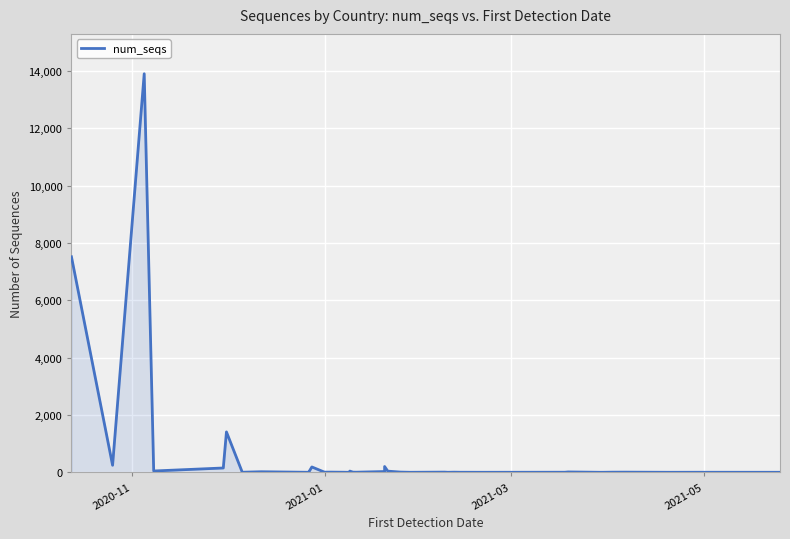

How many points are lower than both their immediate neighbors (excluding endpoints)?

10